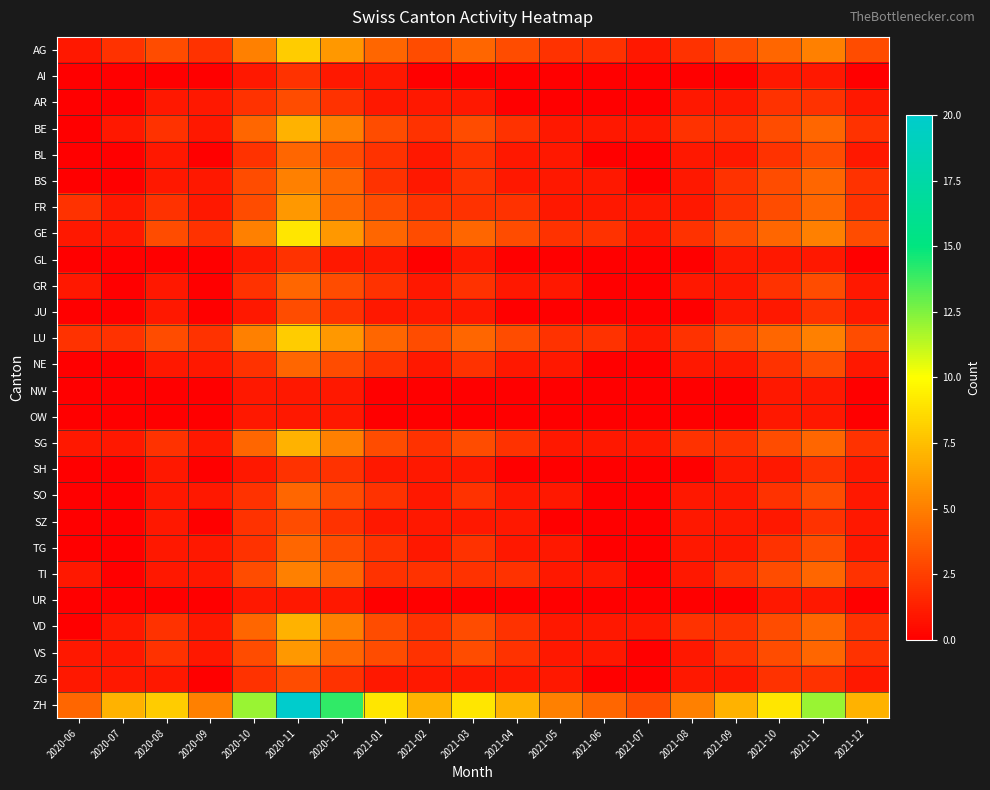

Reading right to left, transcribe all the data shown in this chart.

AG: 2021-12=3	2021-11=5	2021-10=4	2021-09=3	2021-08=2	2021-07=1	2021-06=2	2021-05=2	2021-04=3	2021-03=4	2021-02=3	2021-01=4	2020-12=6	2020-11=8	2020-10=5	2020-09=2	2020-08=3	2020-07=2	2020-06=1
AI: 2021-12=0	2021-11=1	2021-10=1	2021-09=0	2021-08=0	2021-07=0	2021-06=0	2021-05=0	2021-04=0	2021-03=0	2021-02=0	2021-01=1	2020-12=1	2020-11=2	2020-10=1	2020-09=0	2020-08=0	2020-07=0	2020-06=0
AR: 2021-12=1	2021-11=2	2021-10=2	2021-09=1	2021-08=1	2021-07=0	2021-06=0	2021-05=0	2021-04=0	2021-03=1	2021-02=1	2021-01=1	2020-12=2	2020-11=3	2020-10=2	2020-09=1	2020-08=1	2020-07=0	2020-06=0
BE: 2021-12=2	2021-11=4	2021-10=3	2021-09=2	2021-08=2	2021-07=1	2021-06=1	2021-05=1	2021-04=2	2021-03=3	2021-02=2	2021-01=3	2020-12=5	2020-11=7	2020-10=4	2020-09=1	2020-08=2	2020-07=1	2020-06=0
BL: 2021-12=1	2021-11=3	2021-10=2	2021-09=1	2021-08=1	2021-07=0	2021-06=0	2021-05=1	2021-04=1	2021-03=2	2021-02=1	2021-01=2	2020-12=3	2020-11=4	2020-10=2	2020-09=0	2020-08=1	2020-07=0	2020-06=0
BS: 2021-12=2	2021-11=4	2021-10=3	2021-09=2	2021-08=1	2021-07=0	2021-06=1	2021-05=1	2021-04=1	2021-03=2	2021-02=1	2021-01=2	2020-12=4	2020-11=5	2020-10=3	2020-09=1	2020-08=1	2020-07=0	2020-06=0
FR: 2021-12=2	2021-11=4	2021-10=3	2021-09=2	2021-08=1	2021-07=1	2021-06=1	2021-05=1	2021-04=2	2021-03=2	2021-02=2	2021-01=3	2020-12=4	2020-11=6	2020-10=3	2020-09=1	2020-08=2	2020-07=1	2020-06=2
GE: 2021-12=3	2021-11=5	2021-10=4	2021-09=3	2021-08=2	2021-07=1	2021-06=2	2021-05=2	2021-04=3	2021-03=4	2021-02=3	2021-01=4	2020-12=6	2020-11=9	2020-10=5	2020-09=2	2020-08=3	2020-07=1	2020-06=1
GL: 2021-12=0	2021-11=1	2021-10=1	2021-09=1	2021-08=0	2021-07=0	2021-06=0	2021-05=0	2021-04=0	2021-03=1	2021-02=0	2021-01=1	2020-12=1	2020-11=2	2020-10=1	2020-09=0	2020-08=0	2020-07=0	2020-06=0
GR: 2021-12=1	2021-11=3	2021-10=2	2021-09=1	2021-08=1	2021-07=0	2021-06=0	2021-05=1	2021-04=1	2021-03=2	2021-02=1	2021-01=2	2020-12=3	2020-11=4	2020-10=2	2020-09=0	2020-08=1	2020-07=0	2020-06=1
JU: 2021-12=1	2021-11=2	2021-10=1	2021-09=1	2021-08=0	2021-07=0	2021-06=0	2021-05=0	2021-04=0	2021-03=1	2021-02=1	2021-01=1	2020-12=2	2020-11=3	2020-10=1	2020-09=0	2020-08=1	2020-07=0	2020-06=0
LU: 2021-12=3	2021-11=5	2021-10=4	2021-09=3	2021-08=2	2021-07=1	2021-06=2	2021-05=2	2021-04=3	2021-03=4	2021-02=3	2021-01=4	2020-12=6	2020-11=8	2020-10=5	2020-09=2	2020-08=3	2020-07=2	2020-06=2
NE: 2021-12=1	2021-11=3	2021-10=2	2021-09=1	2021-08=1	2021-07=0	2021-06=0	2021-05=1	2021-04=1	2021-03=2	2021-02=1	2021-01=2	2020-12=3	2020-11=4	2020-10=2	2020-09=1	2020-08=1	2020-07=0	2020-06=0
NW: 2021-12=0	2021-11=1	2021-10=1	2021-09=0	2021-08=0	2021-07=0	2021-06=0	2021-05=0	2021-04=0	2021-03=0	2021-02=0	2021-01=0	2020-12=1	2020-11=1	2020-10=1	2020-09=0	2020-08=0	2020-07=0	2020-06=0
OW: 2021-12=0	2021-11=1	2021-10=1	2021-09=0	2021-08=0	2021-07=0	2021-06=0	2021-05=0	2021-04=0	2021-03=0	2021-02=0	2021-01=0	2020-12=1	2020-11=1	2020-10=1	2020-09=0	2020-08=0	2020-07=0	2020-06=0
SG: 2021-12=2	2021-11=4	2021-10=3	2021-09=2	2021-08=2	2021-07=1	2021-06=1	2021-05=1	2021-04=2	2021-03=3	2021-02=2	2021-01=3	2020-12=5	2020-11=7	2020-10=4	2020-09=1	2020-08=2	2020-07=1	2020-06=1
SH: 2021-12=1	2021-11=2	2021-10=1	2021-09=1	2021-08=0	2021-07=0	2021-06=0	2021-05=0	2021-04=0	2021-03=1	2021-02=1	2021-01=1	2020-12=2	2020-11=2	2020-10=1	2020-09=0	2020-08=1	2020-07=0	2020-06=0
SO: 2021-12=1	2021-11=3	2021-10=2	2021-09=1	2021-08=1	2021-07=0	2021-06=0	2021-05=1	2021-04=1	2021-03=2	2021-02=1	2021-01=2	2020-12=3	2020-11=4	2020-10=2	2020-09=1	2020-08=1	2020-07=0	2020-06=0
SZ: 2021-12=1	2021-11=2	2021-10=1	2021-09=1	2021-08=1	2021-07=0	2021-06=0	2021-05=0	2021-04=1	2021-03=1	2021-02=1	2021-01=1	2020-12=2	2020-11=3	2020-10=2	2020-09=0	2020-08=1	2020-07=0	2020-06=0
TG: 2021-12=1	2021-11=3	2021-10=2	2021-09=1	2021-08=1	2021-07=0	2021-06=0	2021-05=1	2021-04=1	2021-03=2	2021-02=1	2021-01=2	2020-12=3	2020-11=4	2020-10=2	2020-09=1	2020-08=1	2020-07=0	2020-06=0
TI: 2021-12=2	2021-11=4	2021-10=3	2021-09=2	2021-08=1	2021-07=0	2021-06=1	2021-05=1	2021-04=2	2021-03=2	2021-02=2	2021-01=2	2020-12=4	2020-11=5	2020-10=3	2020-09=1	2020-08=1	2020-07=0	2020-06=1
UR: 2021-12=0	2021-11=1	2021-10=1	2021-09=0	2021-08=0	2021-07=0	2021-06=0	2021-05=0	2021-04=0	2021-03=0	2021-02=0	2021-01=0	2020-12=1	2020-11=1	2020-10=1	2020-09=0	2020-08=0	2020-07=0	2020-06=0
VD: 2021-12=2	2021-11=4	2021-10=3	2021-09=2	2021-08=2	2021-07=1	2021-06=1	2021-05=1	2021-04=2	2021-03=3	2021-02=2	2021-01=3	2020-12=5	2020-11=7	2020-10=4	2020-09=1	2020-08=2	2020-07=1	2020-06=0
VS: 2021-12=2	2021-11=4	2021-10=3	2021-09=2	2021-08=1	2021-07=0	2021-06=1	2021-05=1	2021-04=2	2021-03=3	2021-02=2	2021-01=3	2020-12=4	2020-11=6	2020-10=3	2020-09=1	2020-08=2	2020-07=1	2020-06=1
ZG: 2021-12=1	2021-11=2	2021-10=2	2021-09=1	2021-08=1	2021-07=0	2021-06=0	2021-05=1	2021-04=1	2021-03=1	2021-02=1	2021-01=1	2020-12=2	2020-11=3	2020-10=2	2020-09=0	2020-08=1	2020-07=1	2020-06=1
ZH: 2021-12=7	2021-11=12	2021-10=9	2021-09=7	2021-08=5	2021-07=3	2021-06=4	2021-05=5	2021-04=7	2021-03=9	2021-02=7	2021-01=9	2020-12=14	2020-11=20	2020-10=12	2020-09=5	2020-08=8	2020-07=7	2020-06=4